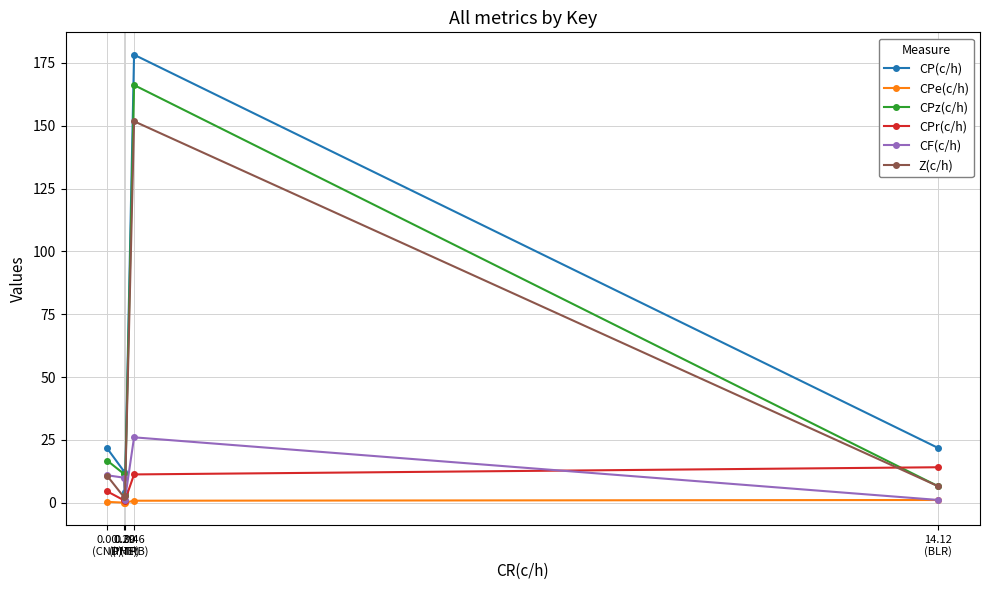

Which series has the largest range (max minus min)?

CP(c/h)